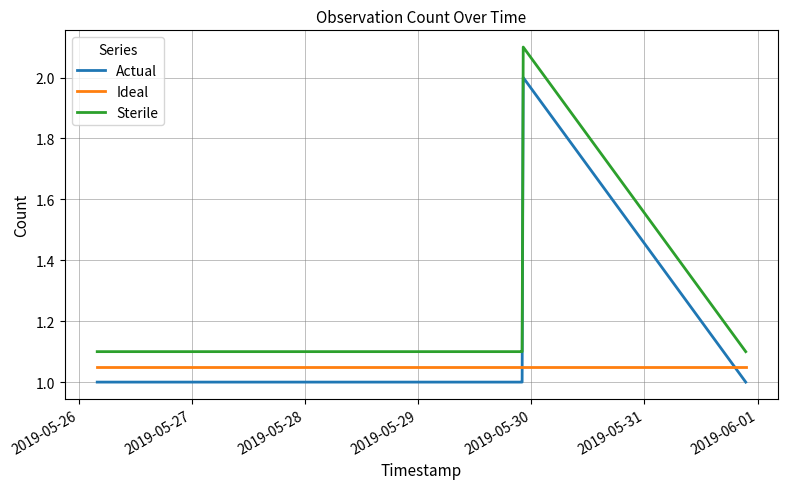

Count the number of data series in this chart.

3